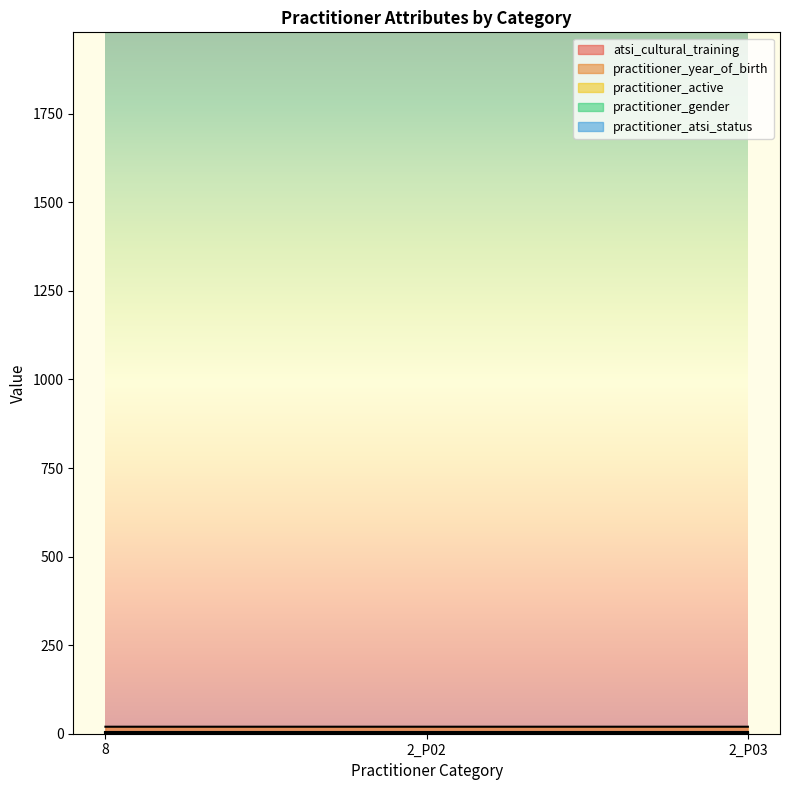

What is the label of the 1st point from the right?

2_P03